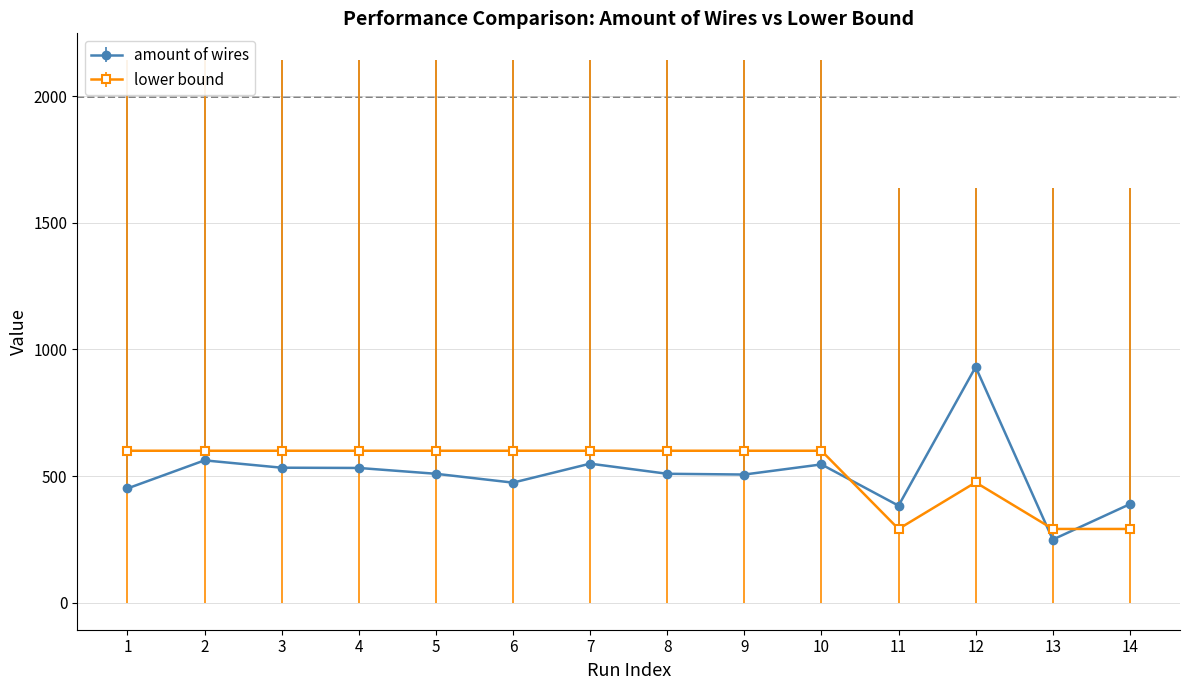

True or false: lower bound has a value of 961 at 8.

False